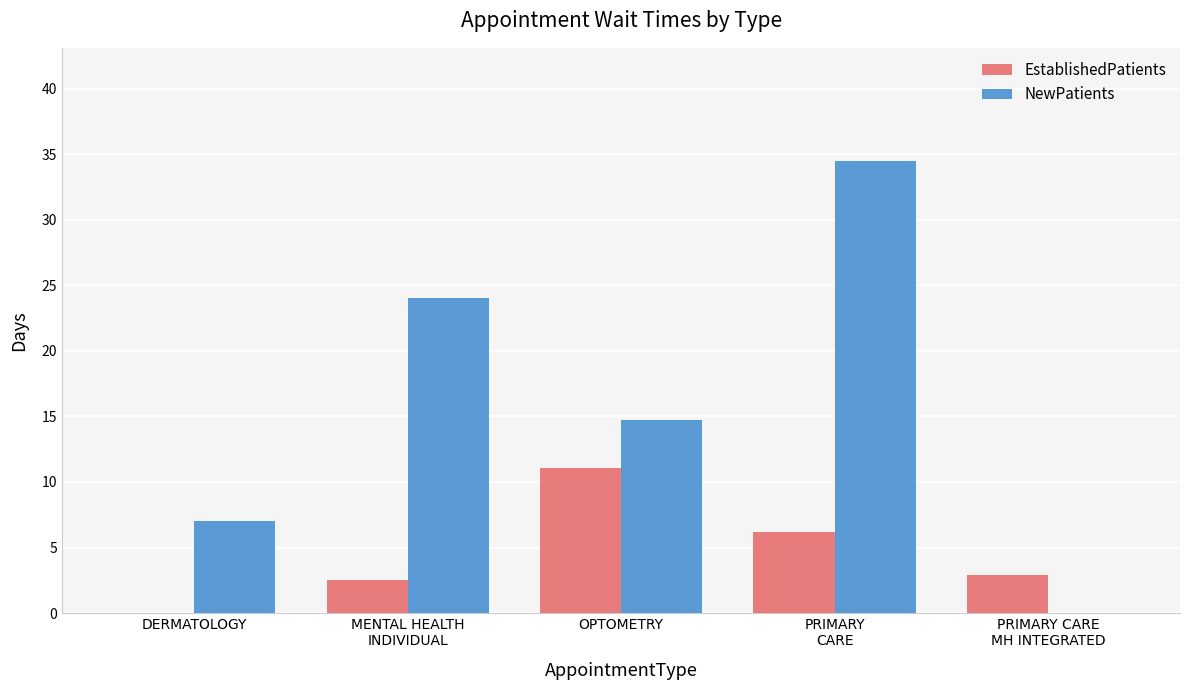

Reading right to left, transcribe all the data shown in this chart.

EstablishedPatients: PRIMARY CARE
MH INTEGRATED=2.9	PRIMARY
CARE=6.2	OPTOMETRY=11.1	MENTAL HEALTH
INDIVIDUAL=2.5	DERMATOLOGY=0.0
NewPatients: PRIMARY CARE
MH INTEGRATED=0.0	PRIMARY
CARE=34.5	OPTOMETRY=14.7	MENTAL HEALTH
INDIVIDUAL=24.0	DERMATOLOGY=7.0